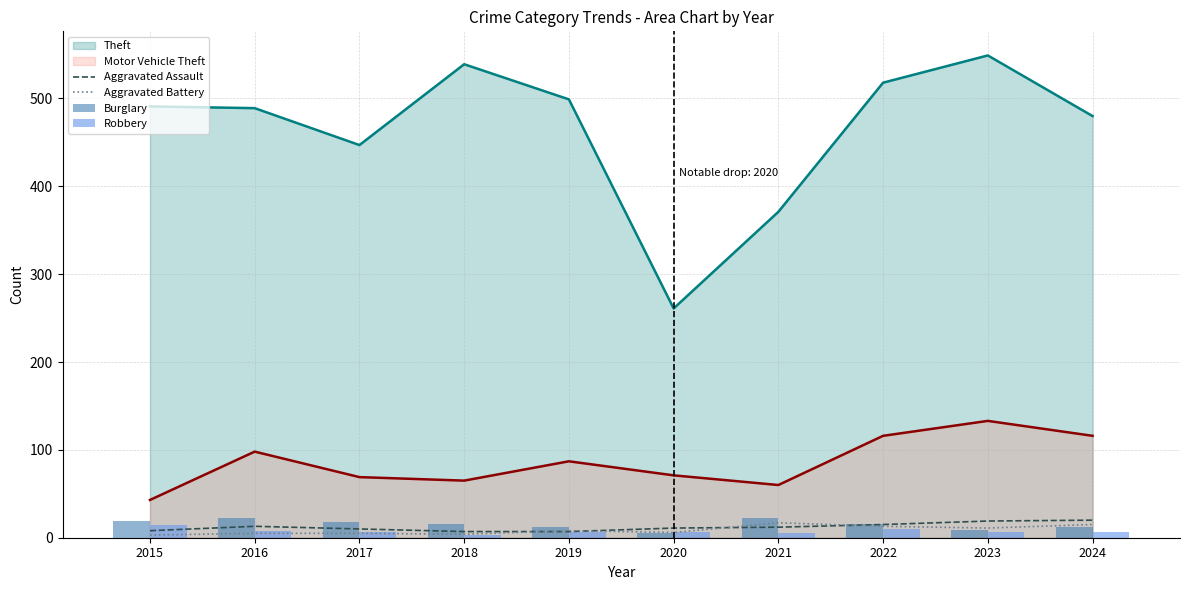

Is the value of Motor Vehicle Theft at 2021 greater than the value of Theft at 2021?

No